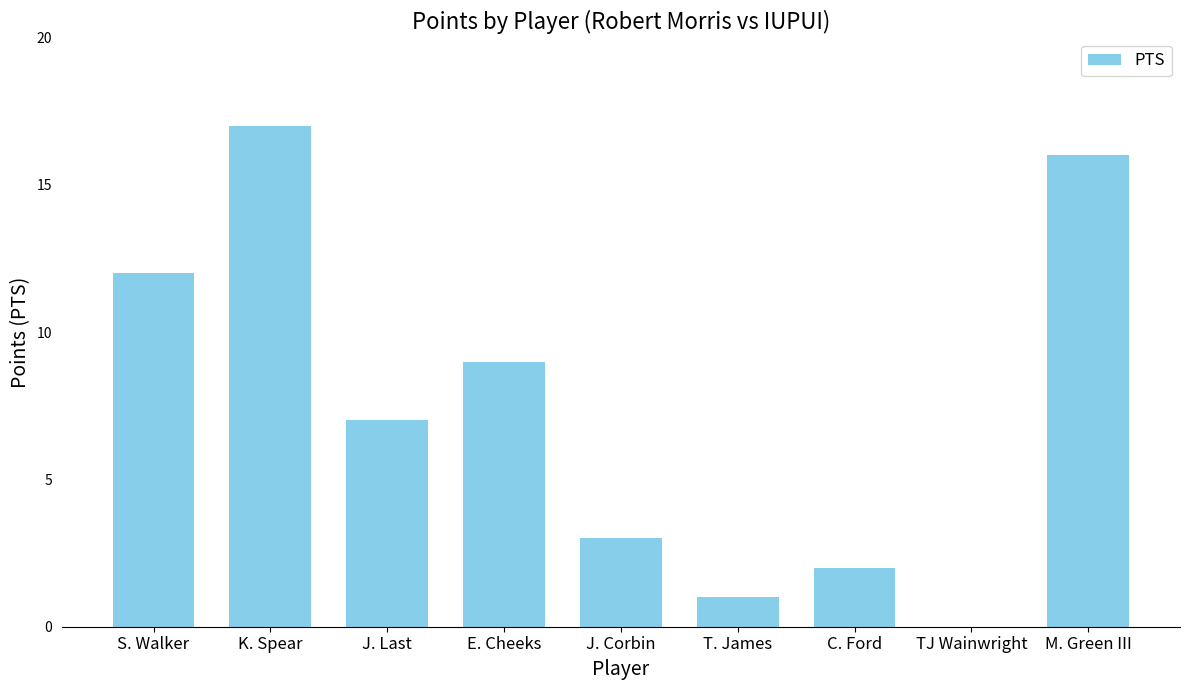

What is the sum of the values at T. James and J. Last?

8